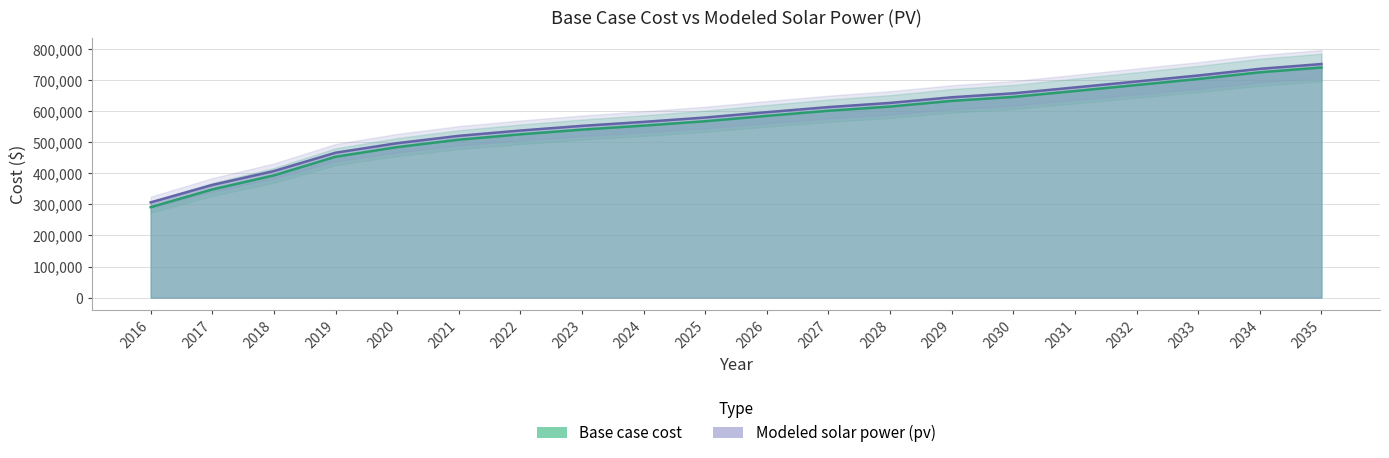

What is the difference between the highest and lowest values at 2027?

11799.2